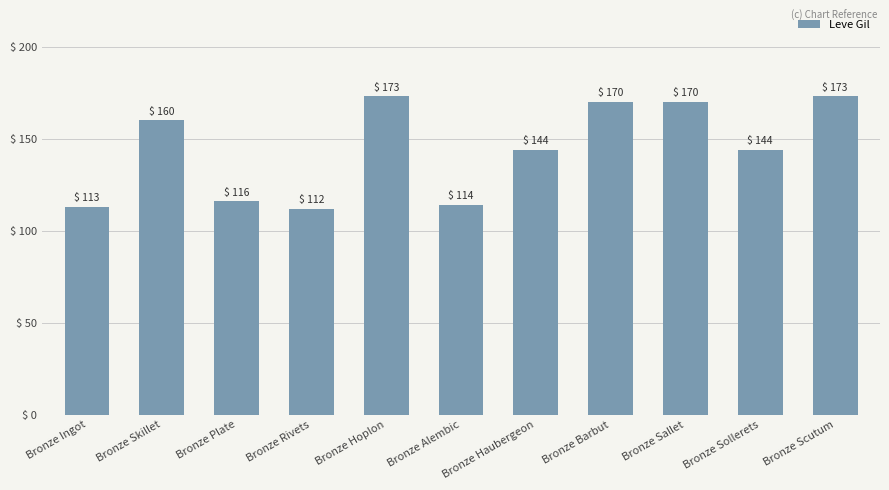

What is the value of the 3rd bar from the left?

116